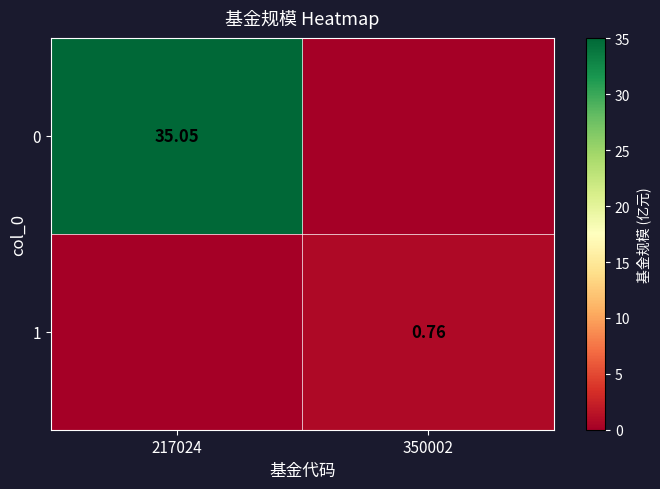

True or false: 0 has a value of 14.1 at 217024.

False